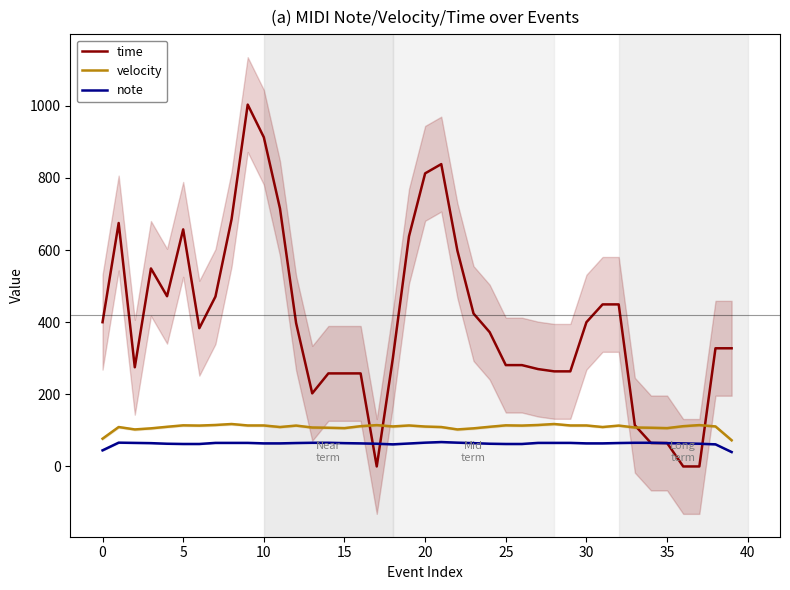

At how many categories does at least one series exceed 219?

33